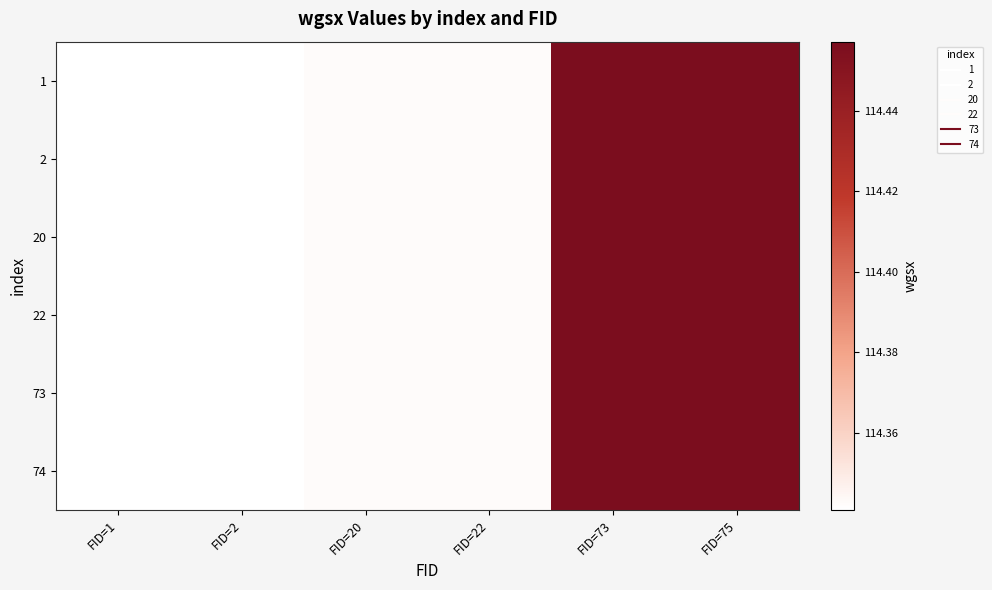

Reading left to right, transcribe all the data shown in this chart.

1: FID=1=114.3	FID=2=114.3	FID=20=114.3	FID=22=114.3	FID=73=114.5	FID=75=114.5
2: FID=1=114.3	FID=2=114.3	FID=20=114.3	FID=22=114.3	FID=73=114.5	FID=75=114.5
20: FID=1=114.3	FID=2=114.3	FID=20=114.3	FID=22=114.3	FID=73=114.5	FID=75=114.5
22: FID=1=114.3	FID=2=114.3	FID=20=114.3	FID=22=114.3	FID=73=114.5	FID=75=114.5
73: FID=1=114.3	FID=2=114.3	FID=20=114.3	FID=22=114.3	FID=73=114.5	FID=75=114.5
74: FID=1=114.3	FID=2=114.3	FID=20=114.3	FID=22=114.3	FID=73=114.5	FID=75=114.5